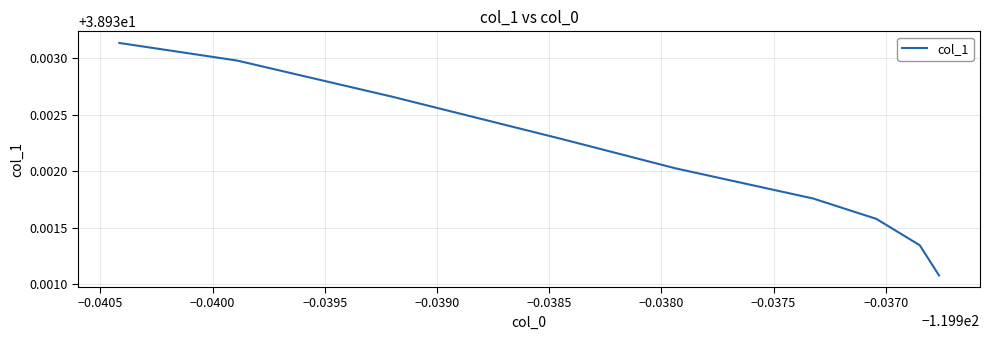

Is it true that the value at −0.0410 is 67.9?

False